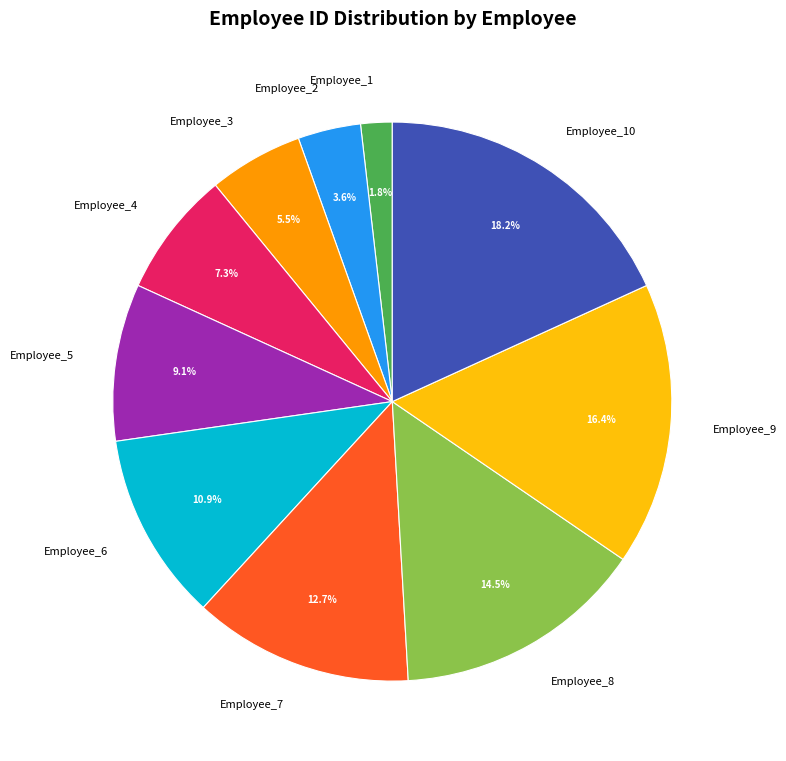

Which has a higher value, Employee_2 or Employee_10?

Employee_10